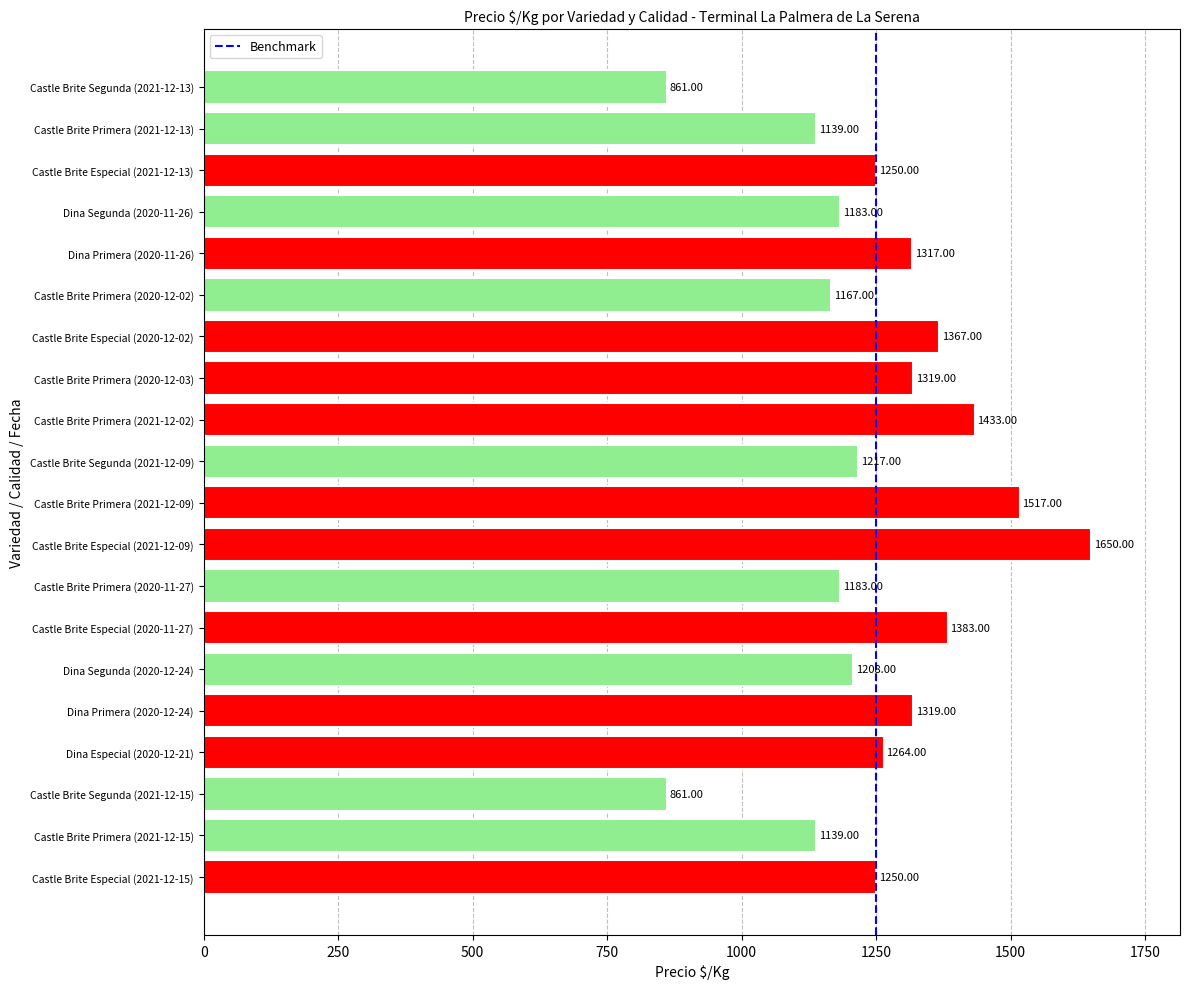

Count the number of categories in the chart.

20